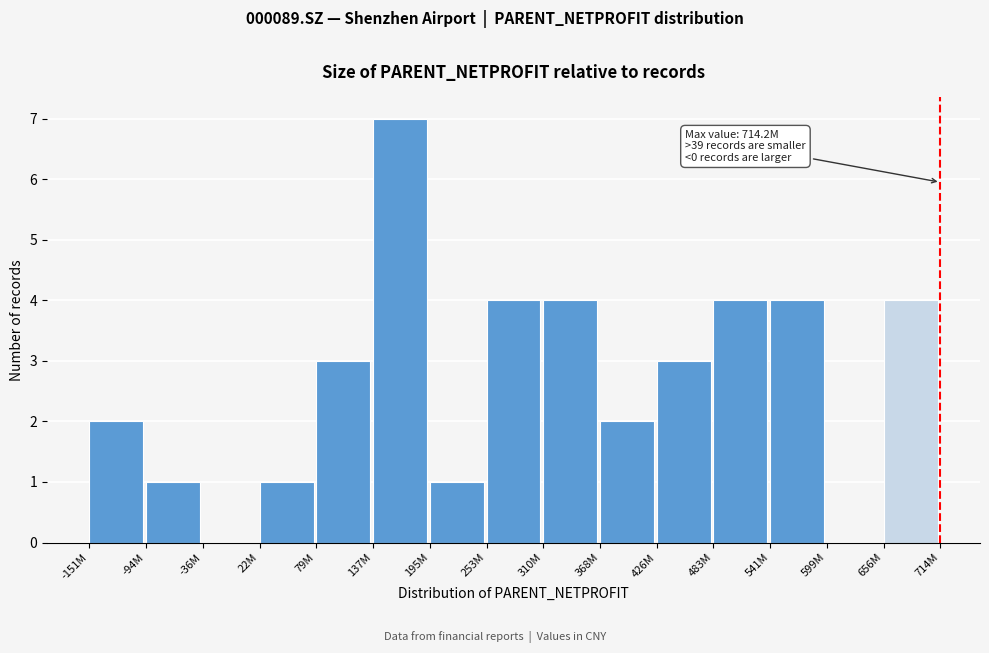

Reading left to right, transcribe all the data shown in this chart.

-151M=2	-94M=1	-36M=0	22M=1	79M=3	137M=7	195M=1	253M=4	310M=4	368M=2	426M=3	483M=4	541M=4	599M=0	656M=4